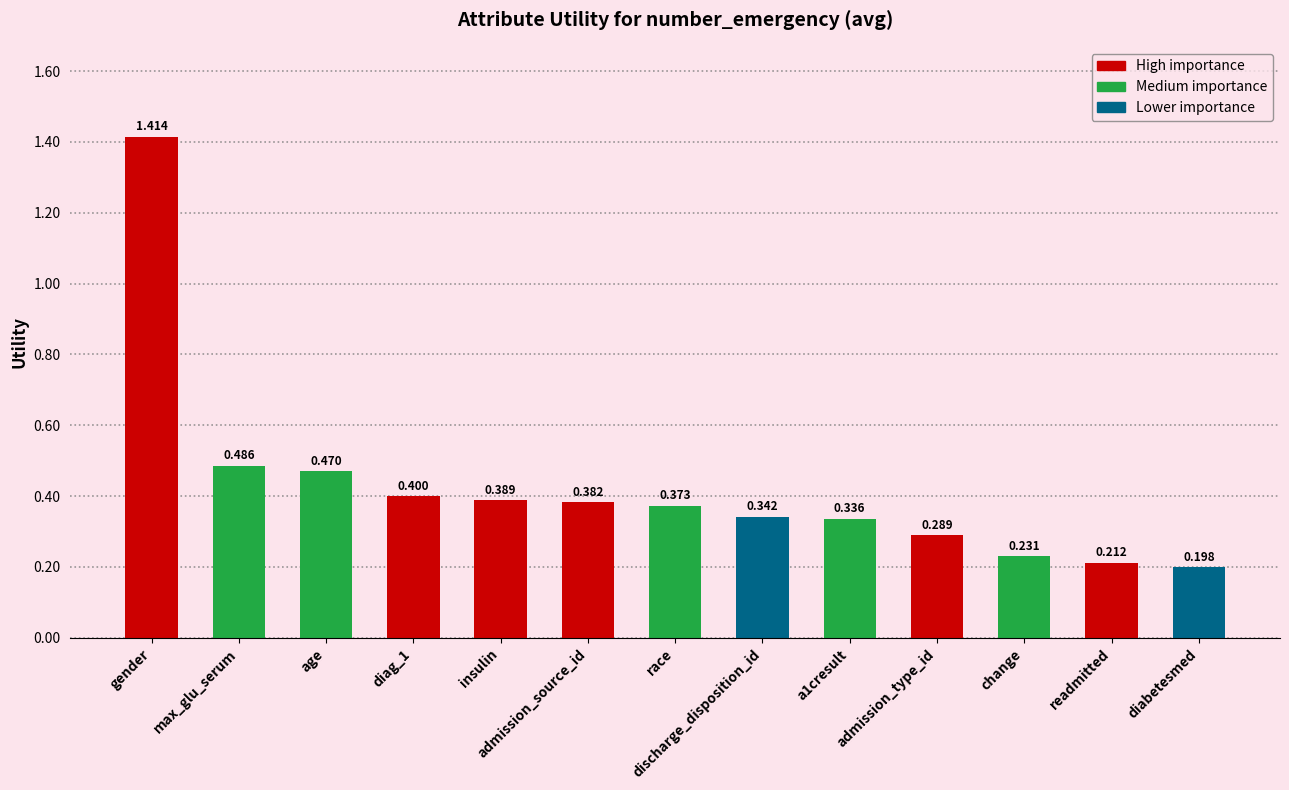

At which category does the chart reach its minimum across all series?

diabetesmed